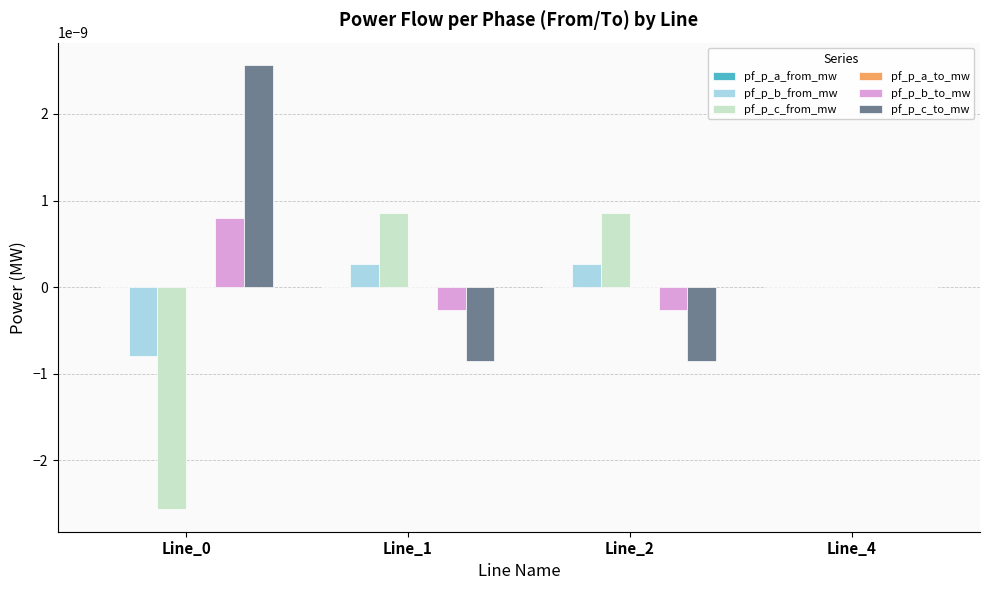

How many groups of bars are there?

4